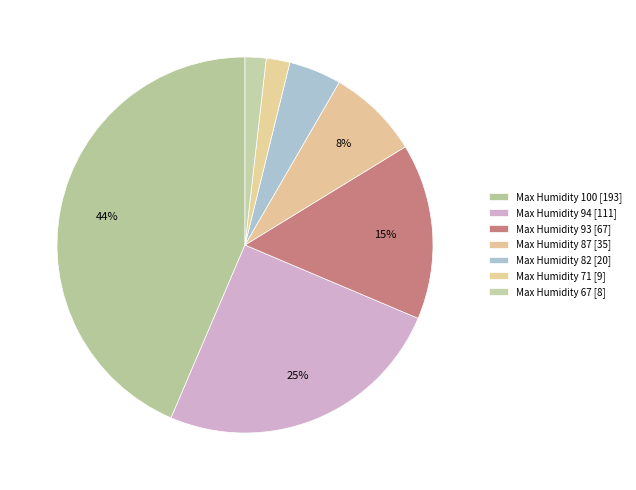

Does any single category account for the majority?

No